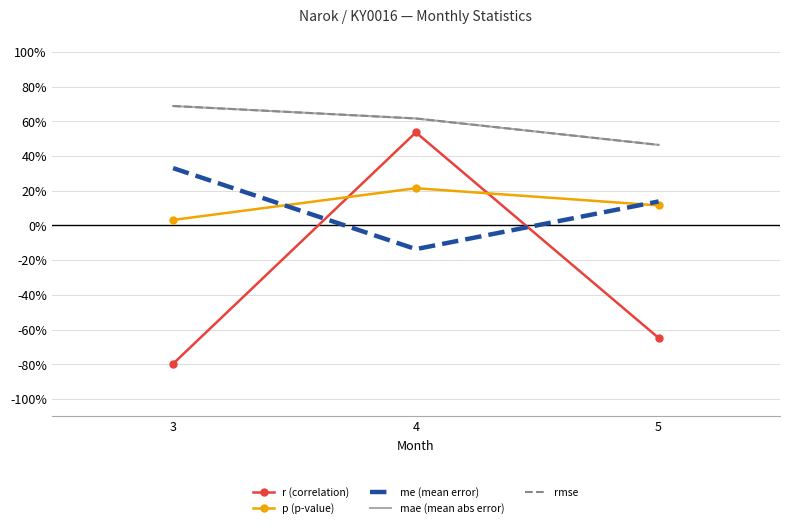

Which has a higher value, 5 or 3?

5